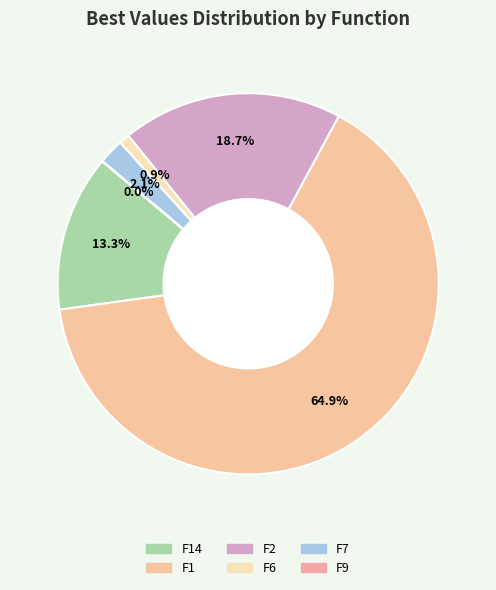

Which category has the biggest portion of the pie?

F1